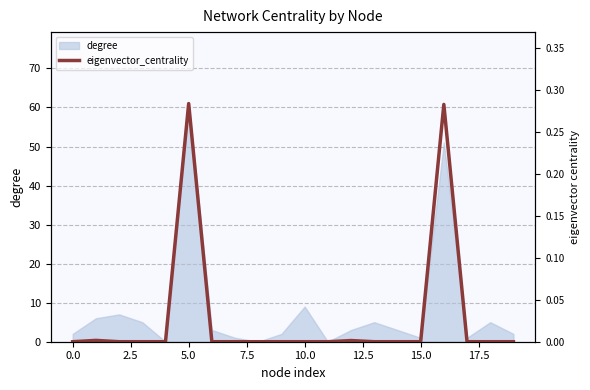

Which category has the highest value in the degree series?

5.0